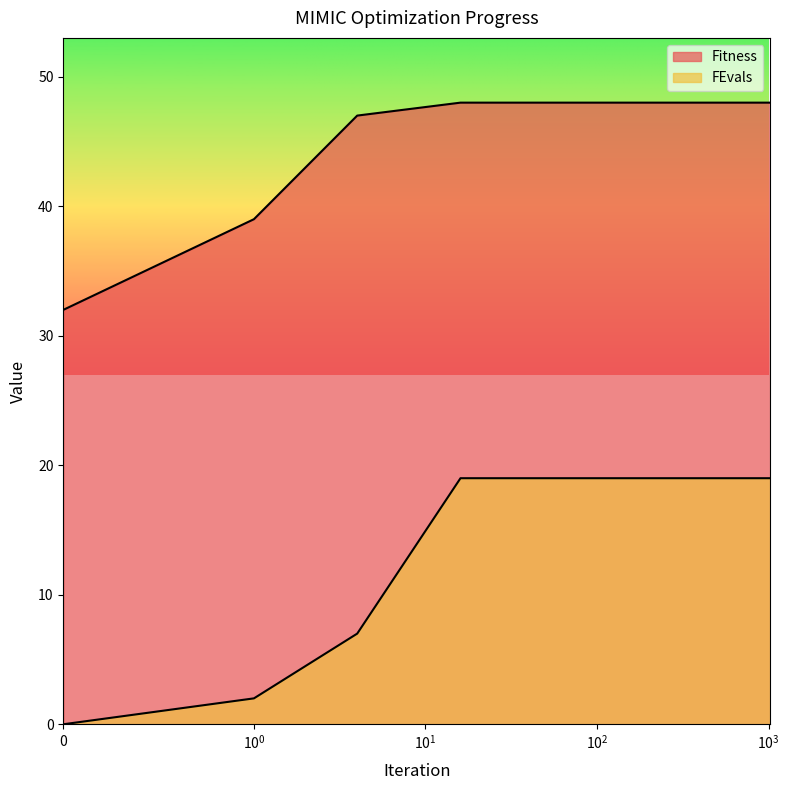

Count the number of data series in this chart.

2